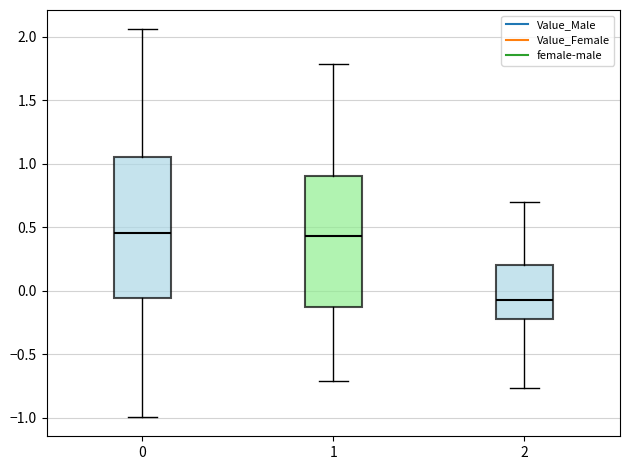

Reading left to right, read every box against the y-axis: the position of its median line, the range the box covers, and the ends of its whiskers. The values are not printed on the chart, so give them approximately, as read against the axis.

0: median 0.45, box -0.05 to 1.05, whiskers -1.00 to 2.05
1: median 0.45, box -0.15 to 0.90, whiskers -0.70 to 1.80
2: median -0.05, box -0.20 to 0.20, whiskers -0.75 to 0.70